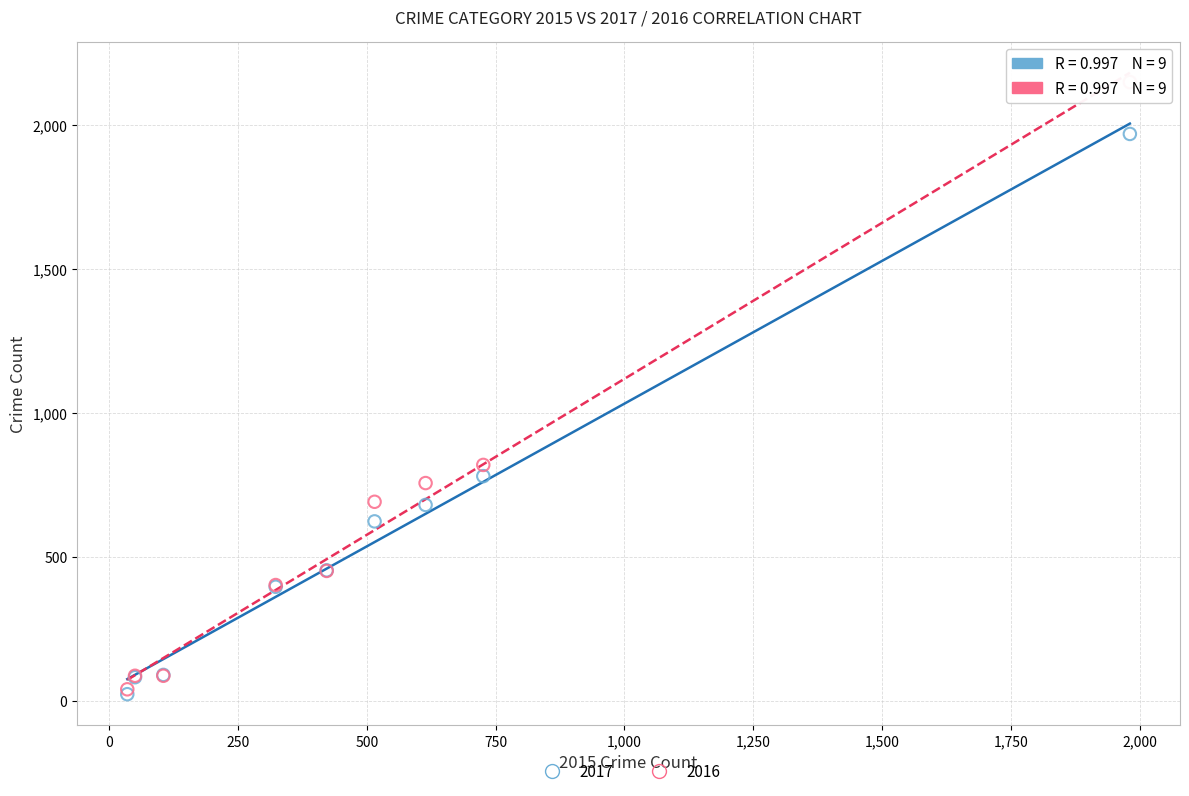

Across all series, what Y value is closest to 1085?

819